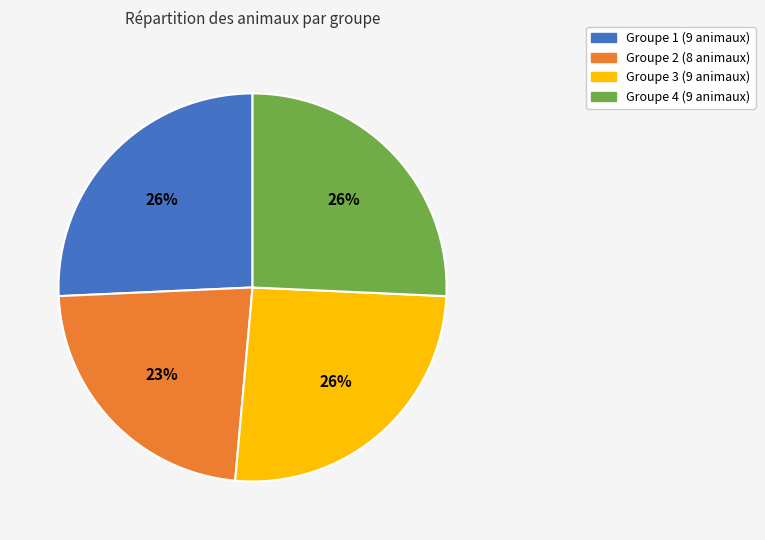

To the nearest percent, what is the average slice percentage?

25%